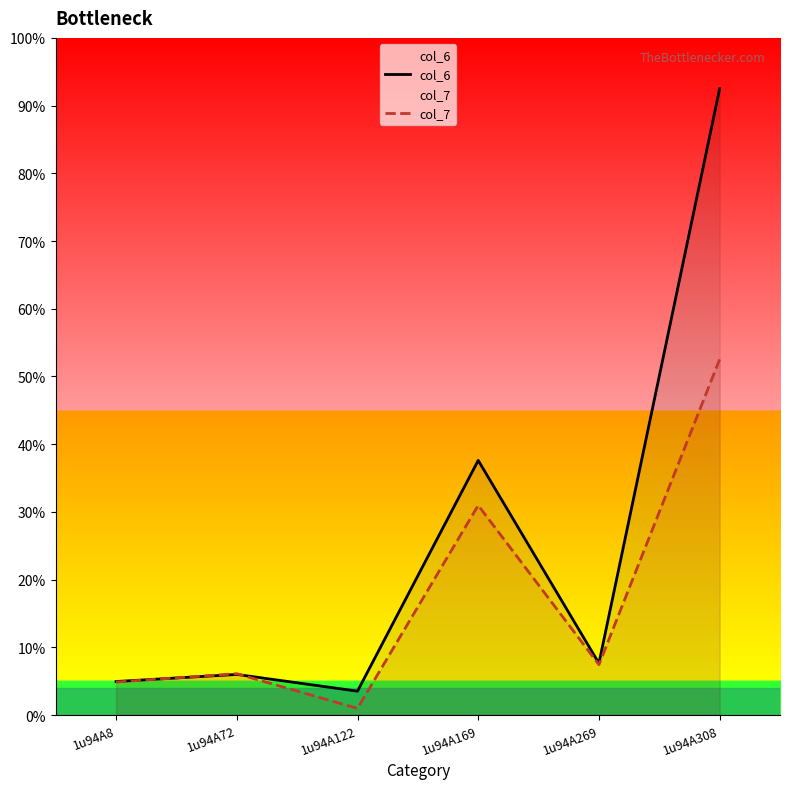

Which series changed the most between 1u94A8 and 1u94A169?

col_6